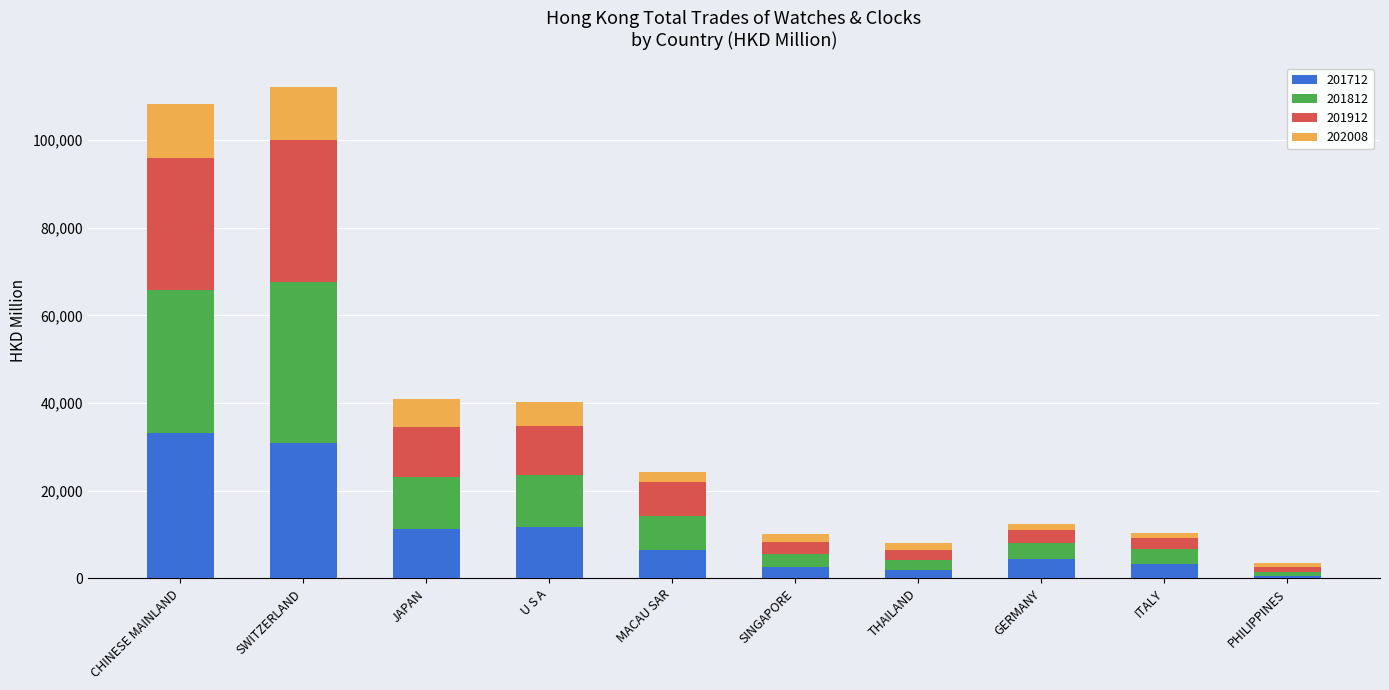

True or false: 201712 has a value of 6412.5 at MACAU SAR.

True